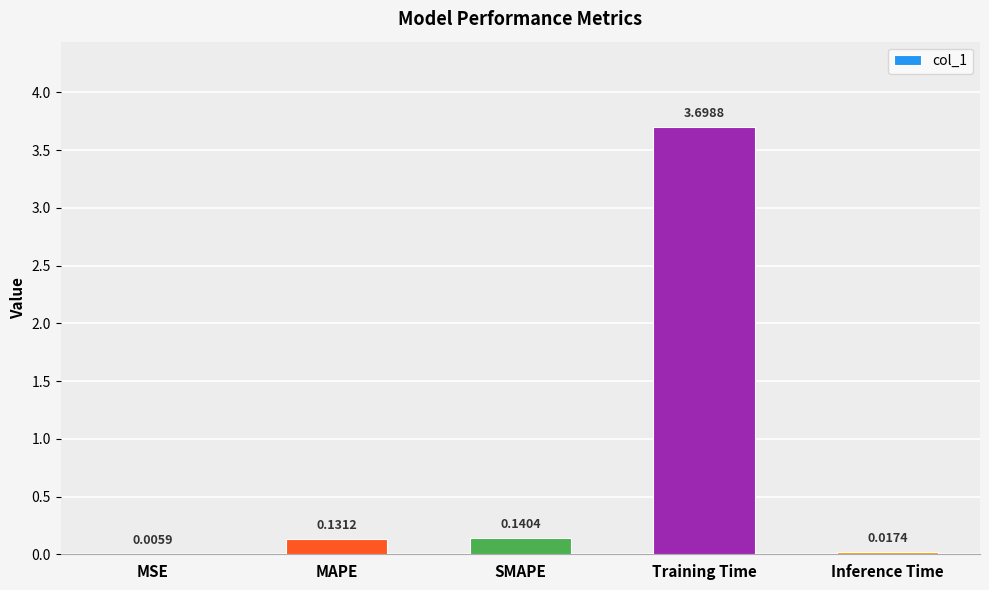

Which category has the highest value across all series?

Training Time